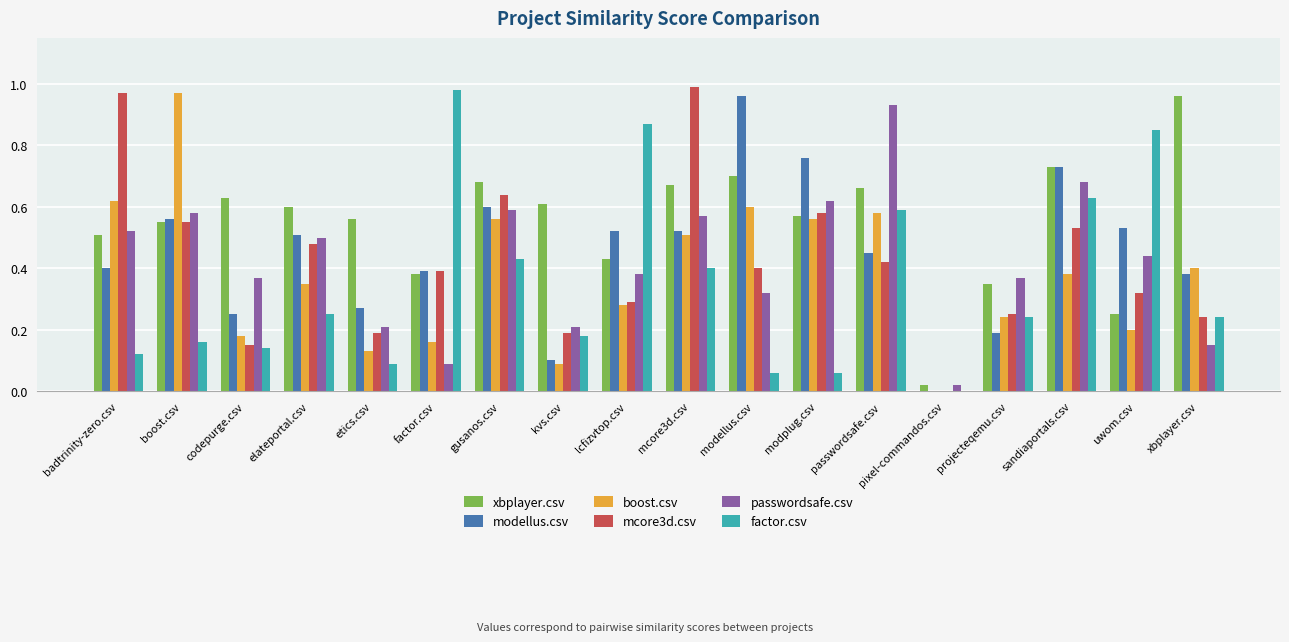

At which label is factor.csv closest to 0?

pixel-commandos.csv